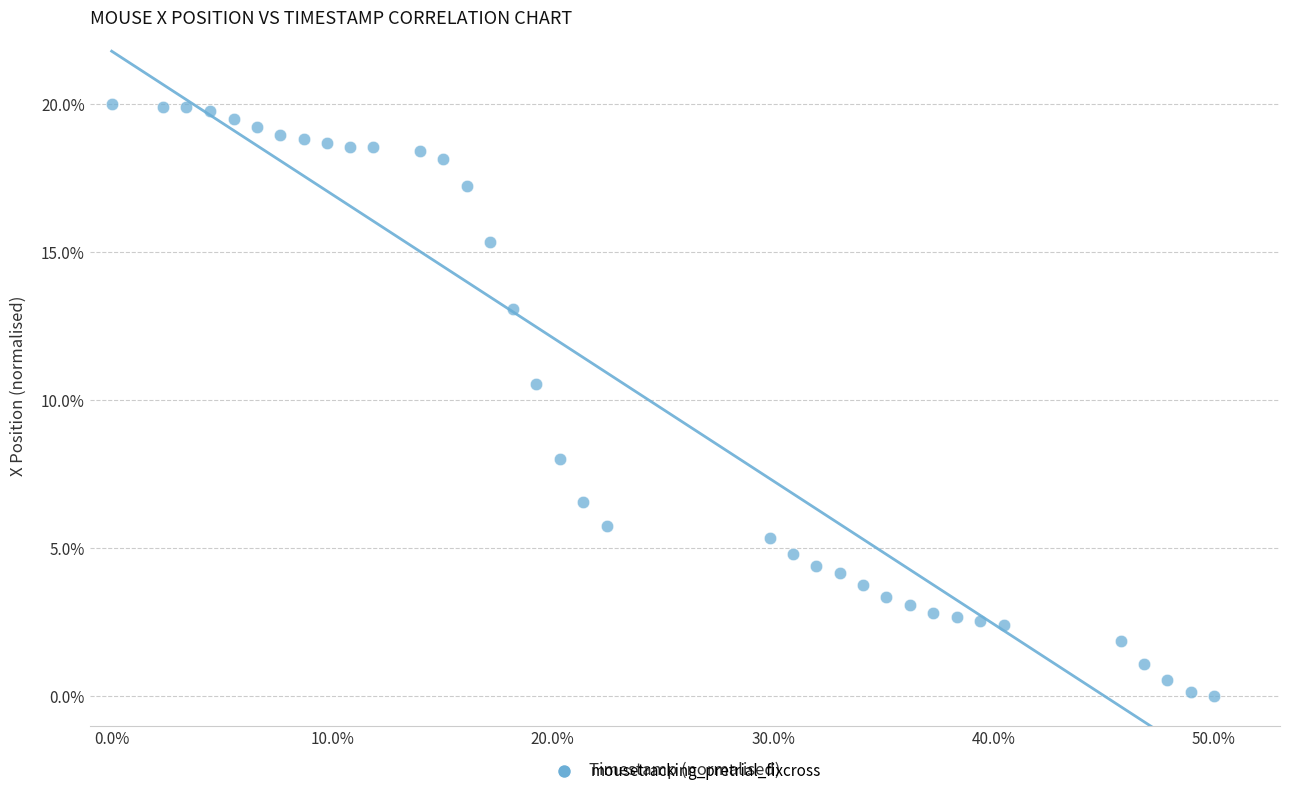

What Y value in the scatter plot is closest to 10?

10.5